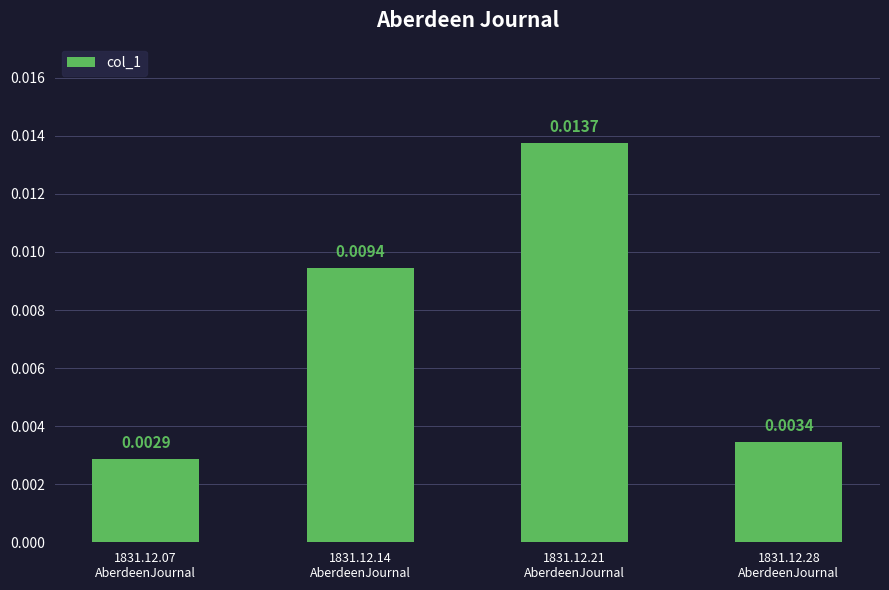

What position from the left is 1831.12.07
AberdeenJournal?

1